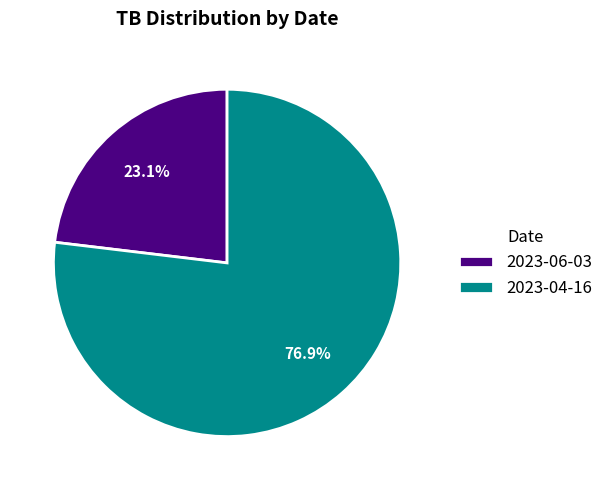

Which has a higher value, 2023-06-03 or 2023-04-16?

2023-04-16